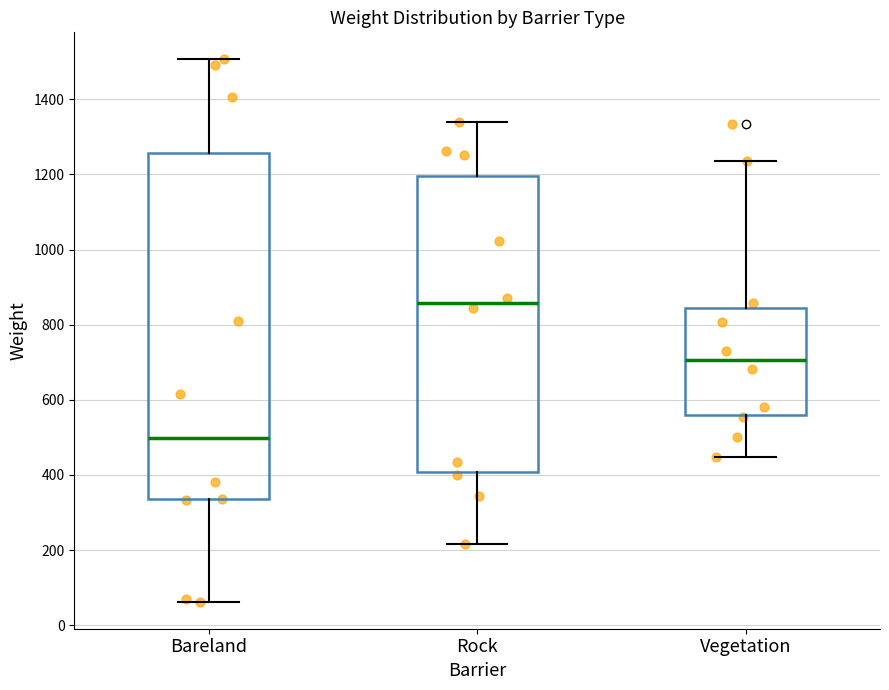

Which box has the lowest median line?

Bareland